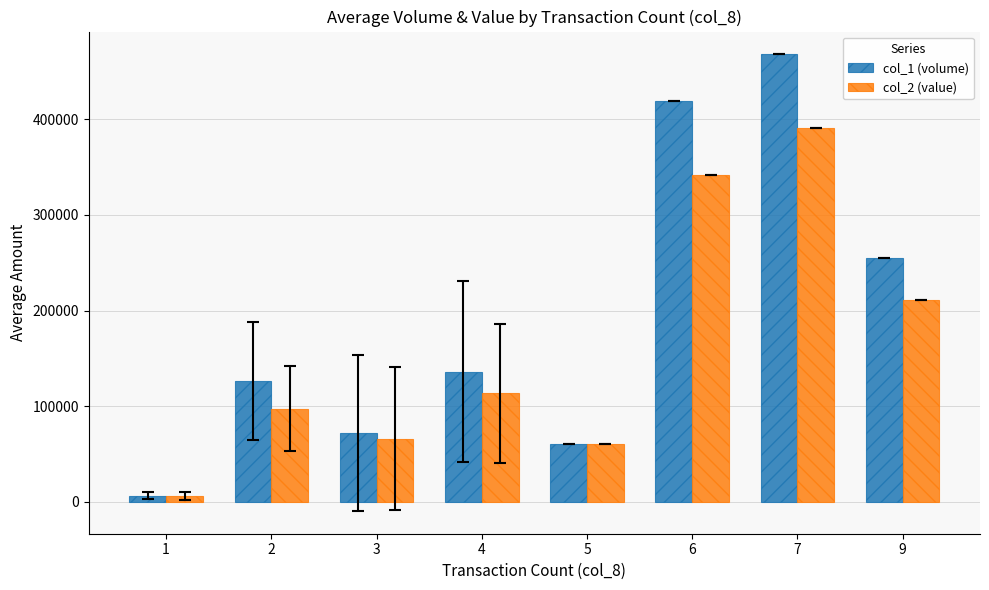

What is the difference between the highest and lowest values at 2?

28944.3